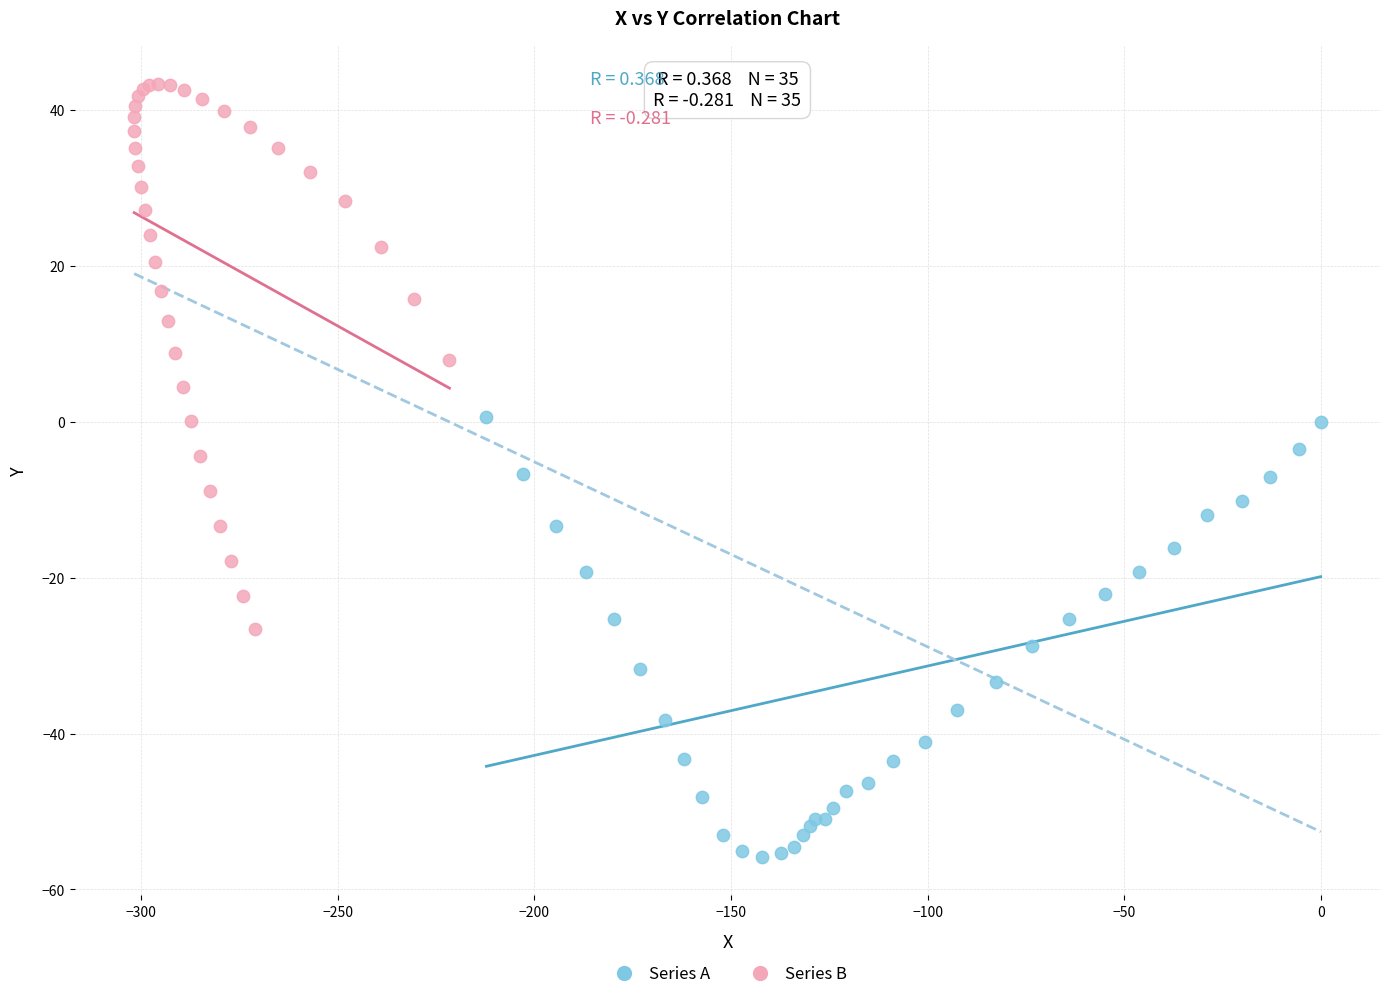

Which series reaches the minimum Y coordinate?

Series A